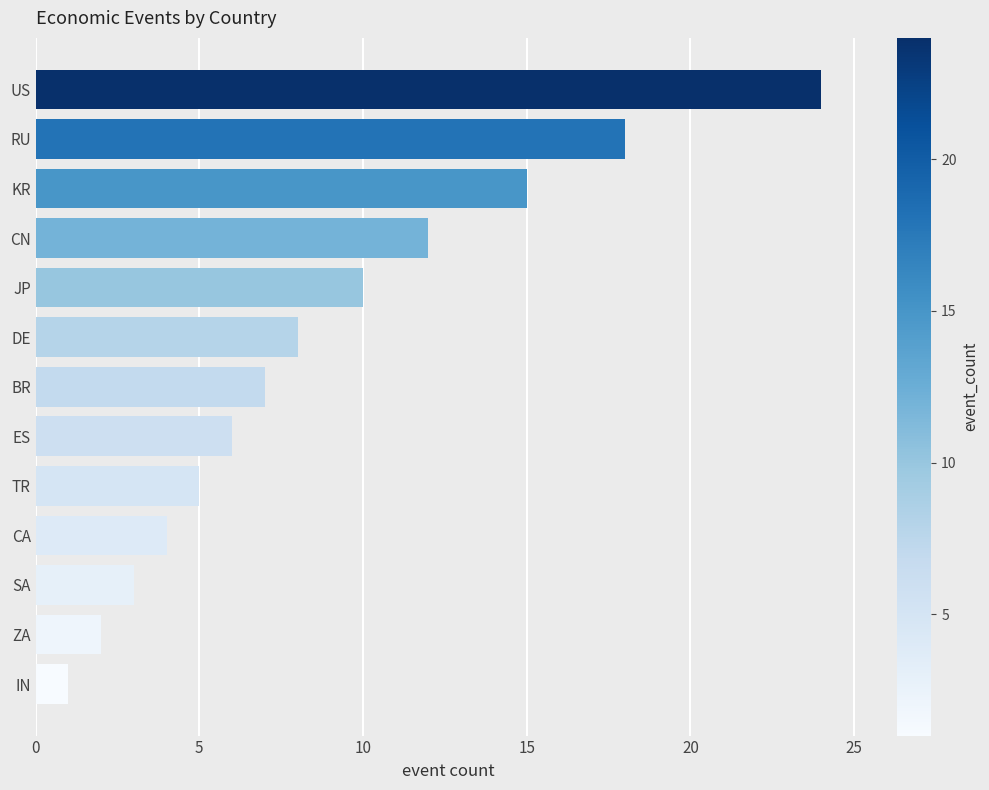

List the labels in order of value, largest first.

US, RU, KR, CN, JP, DE, BR, ES, TR, CA, SA, ZA, IN